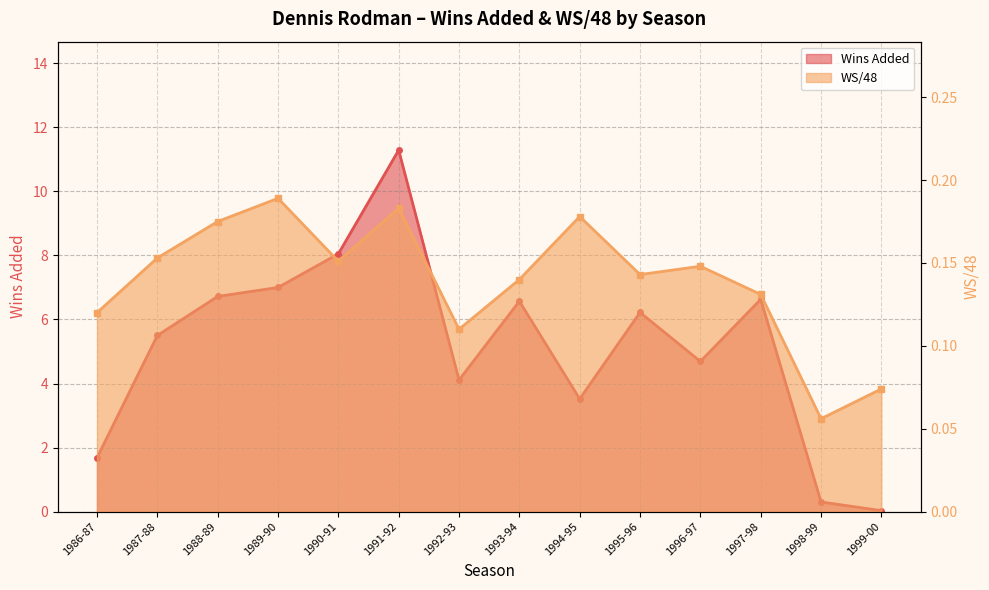

True or false: Wins Added has more than 1 interior local peaks.

True